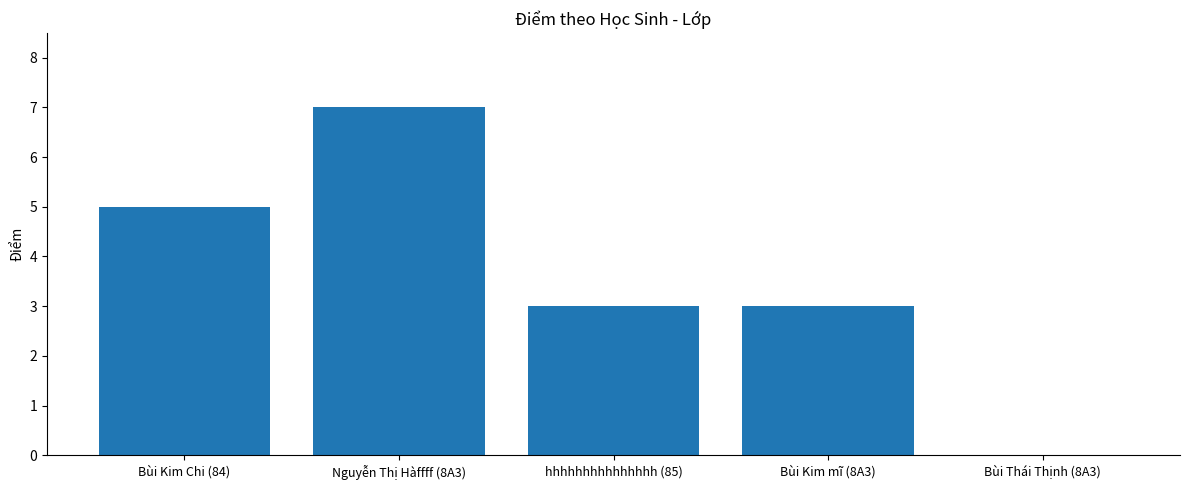

True or false: the data shows 11 at Nguyễn Thị Hàffff (8A3).

False